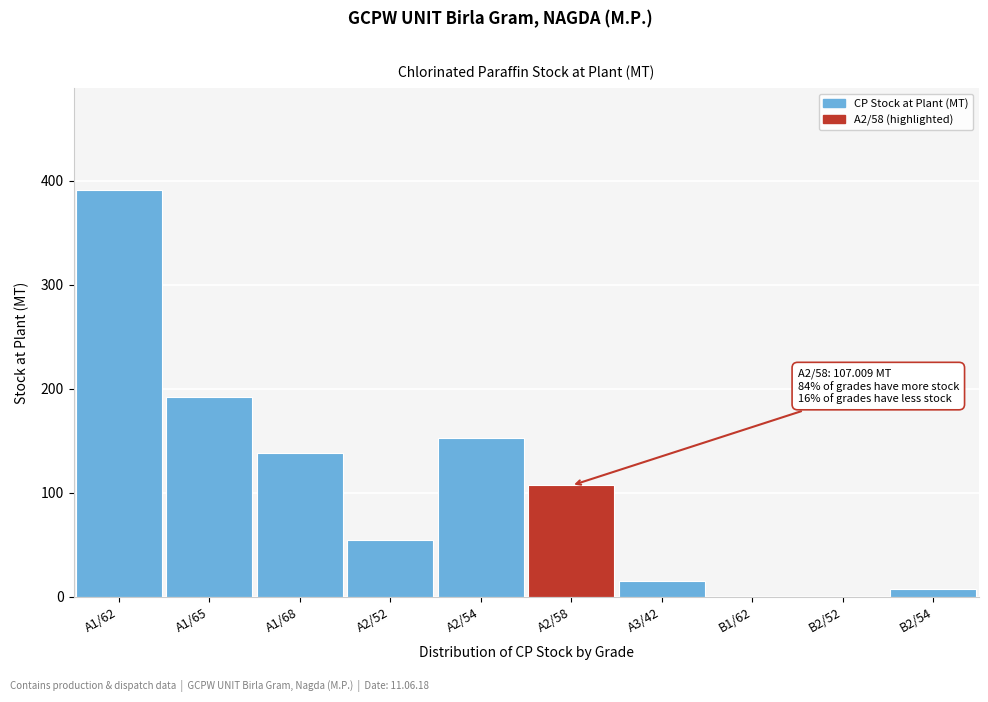

Between A1/65 and A2/58, which is larger?

A1/65